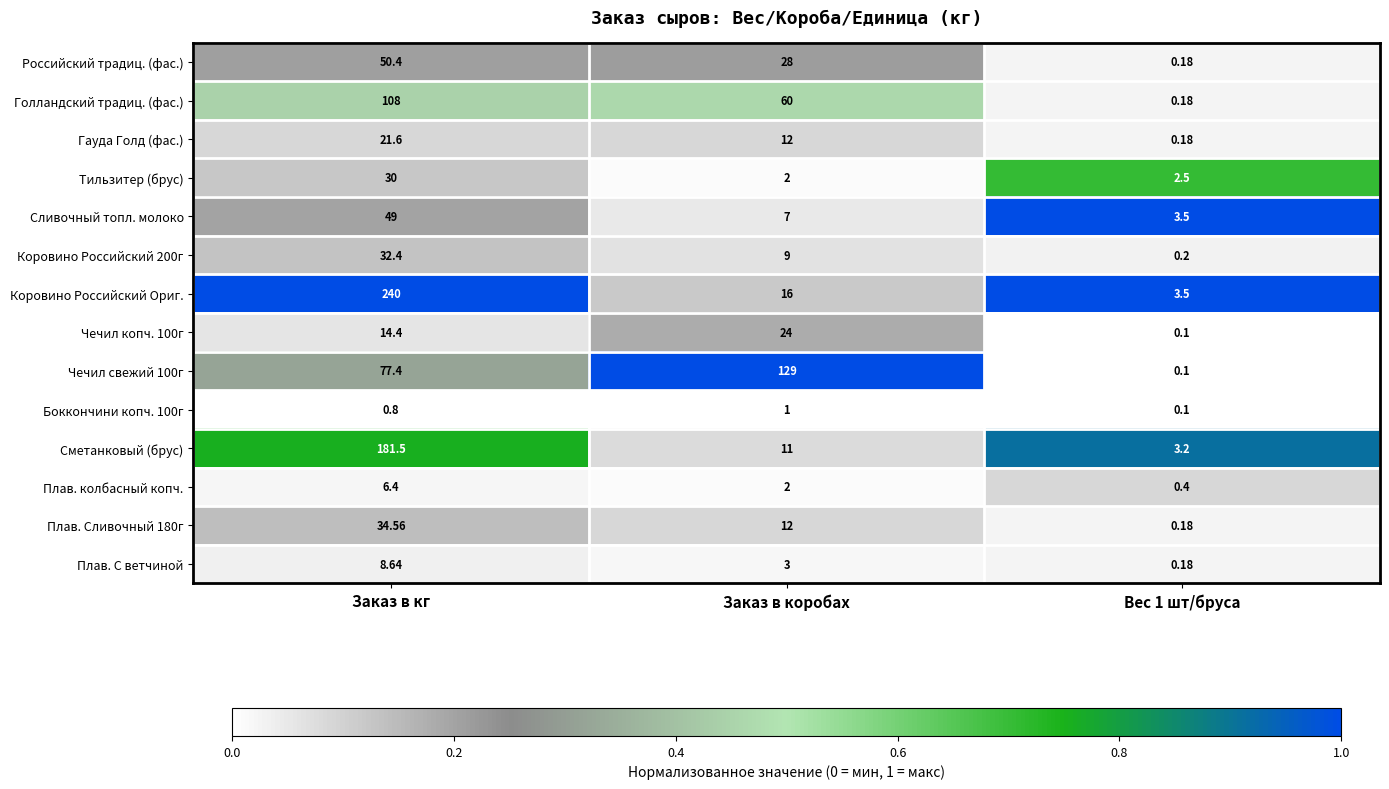

Where is Сливочный топл. молоко nearest to the value 26?

Заказ в коробах